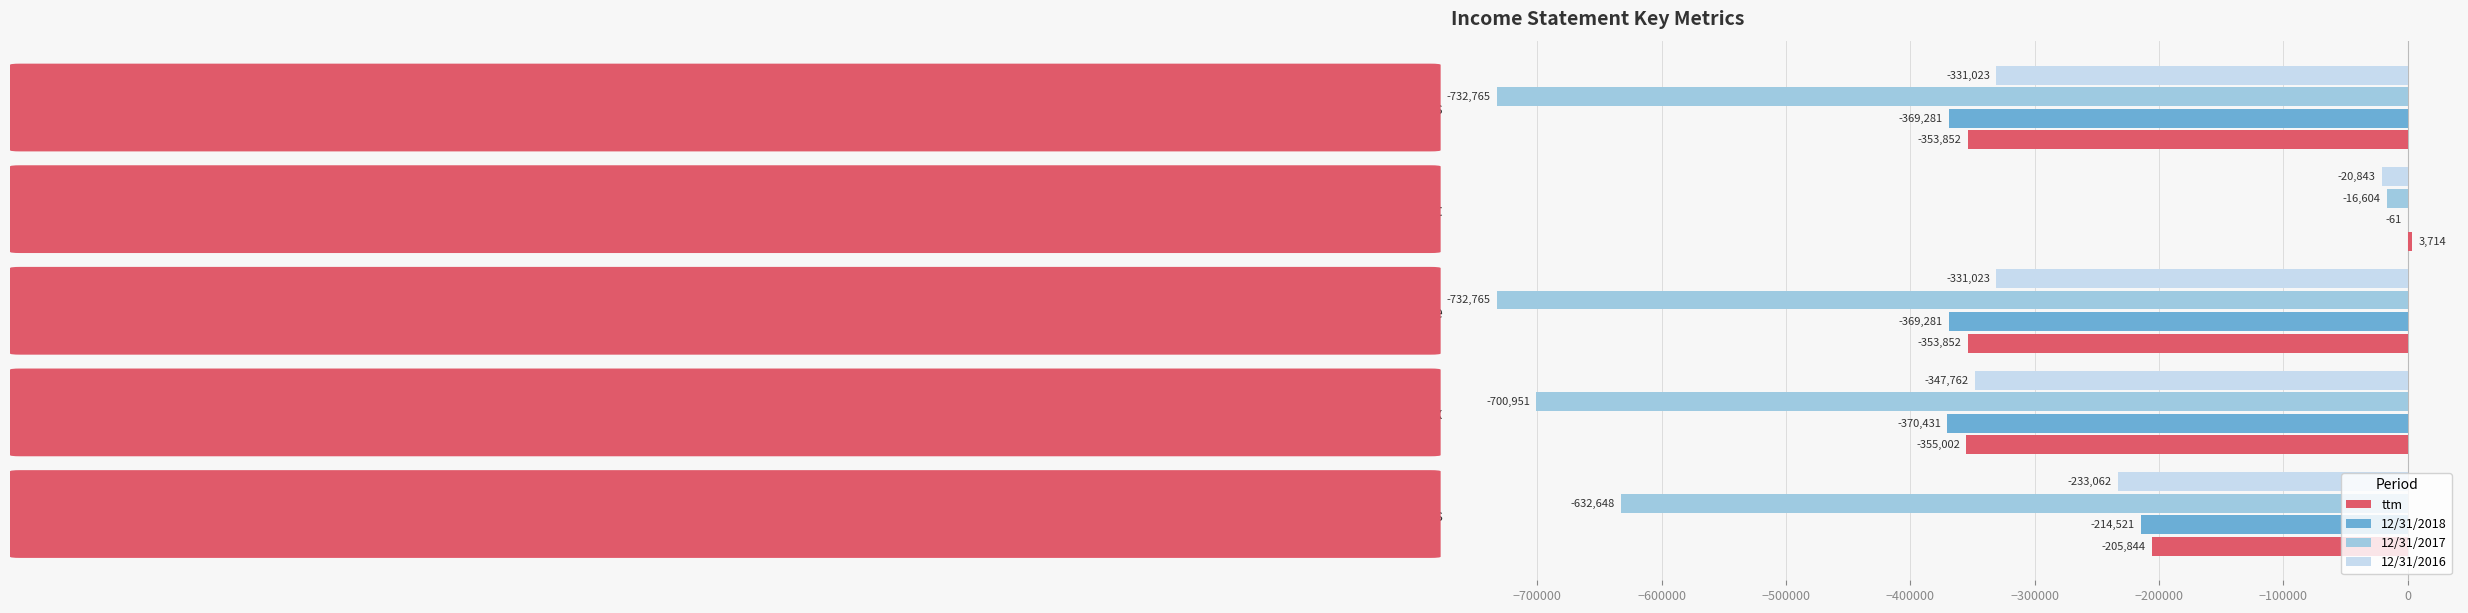

Which series has the largest total across all categories?

12/31/2016